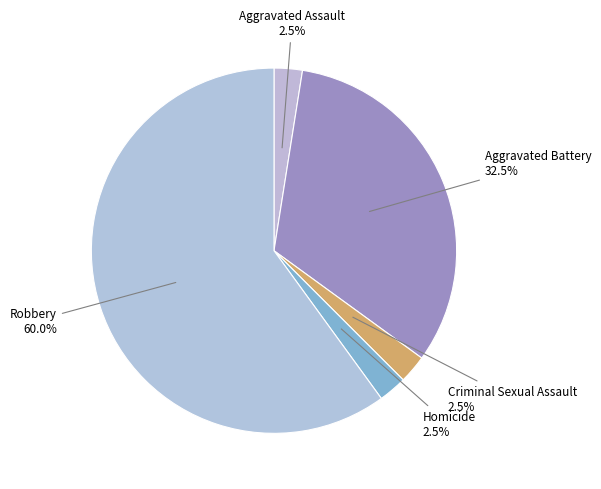

Approximately how many times larger is the value at Robbery compared to Criminal Sexual Assault?

24.0